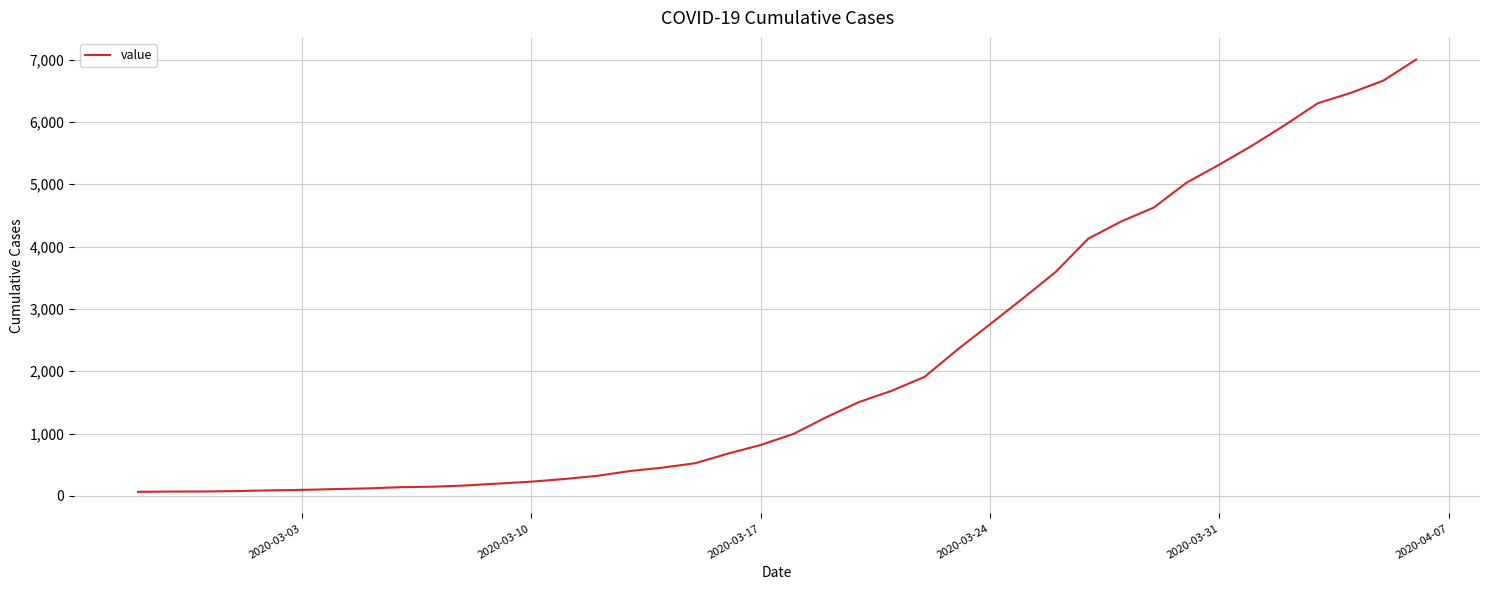

What is the difference between the maximum and minimum values?

6939